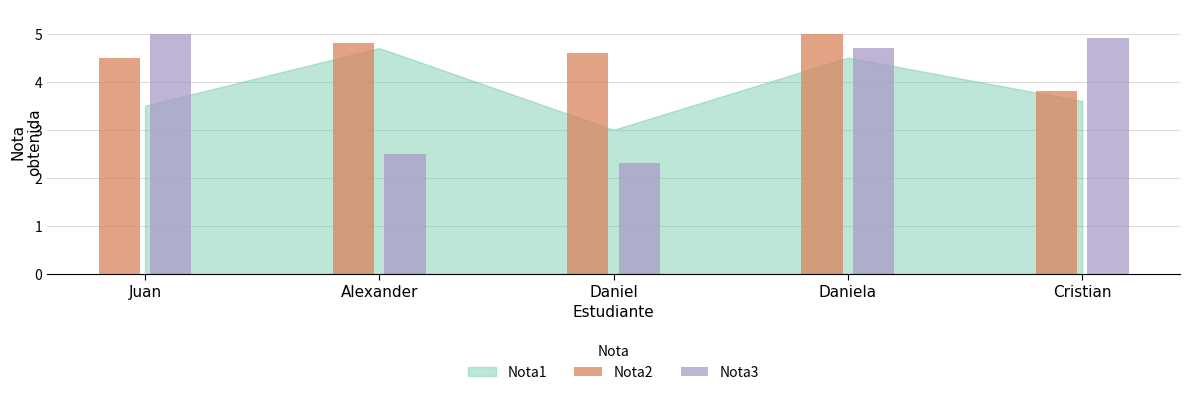

How many Nota2 values are between 4 and 5?

4